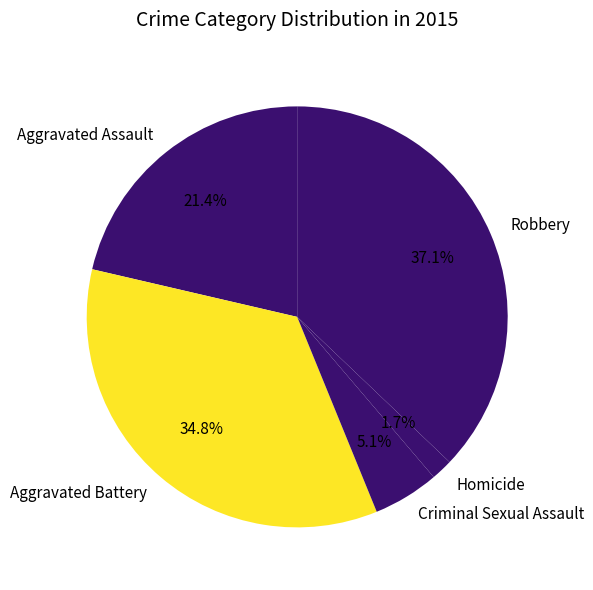

What percentage is the Criminal Sexual Assault slice, to the nearest percent?

5%